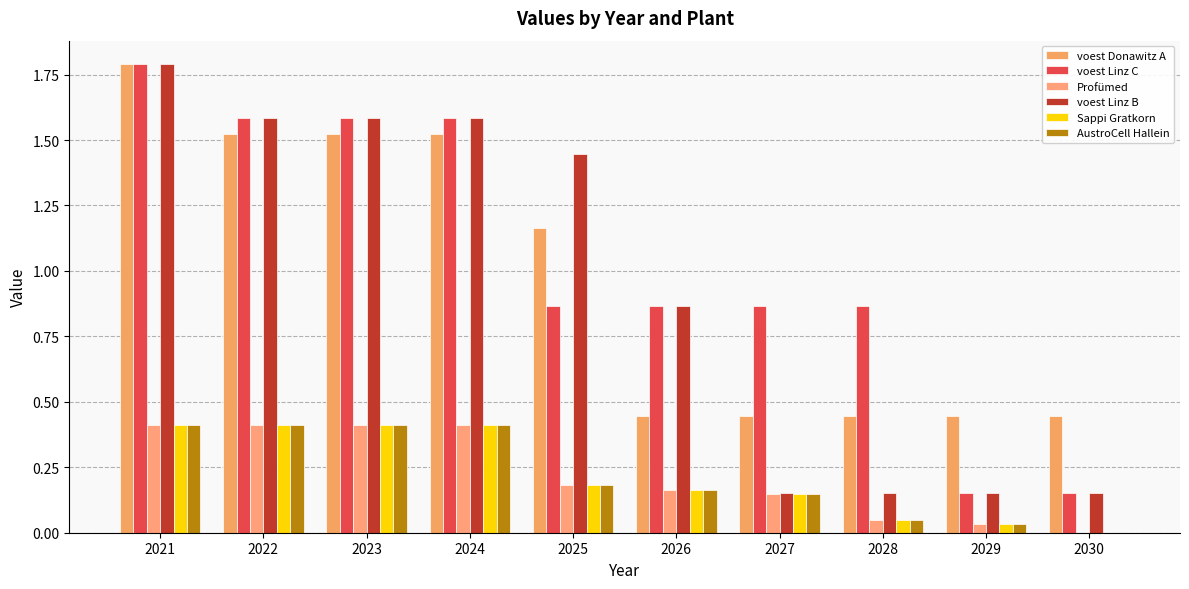

How many data points in voest Linz B are above 1?

5